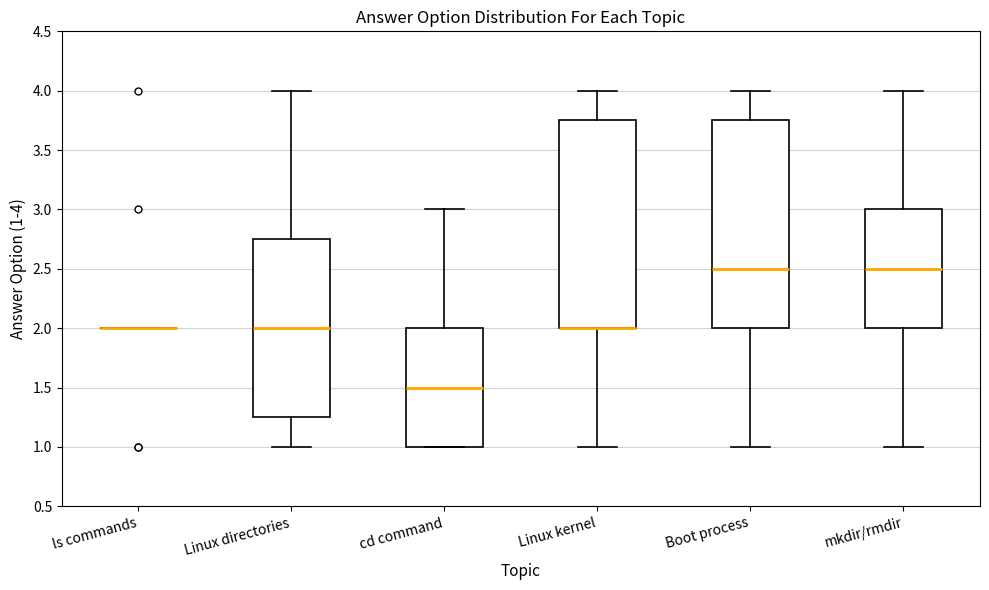

Reading left to right, transcribe this box plot: for each box, give where its median line is, the range the box spans, and where its two whiskers end, as read against the y-axis. The values are not printed on the chart, so give them approximately, as read against the axis.

ls commands: box collapsed to a line at 2.00, whiskers 2.00 to 2.00
Linux directories: median 2.00, box 1.25 to 2.75, whiskers 1.00 to 4.00
cd command: median 1.50, box 1.00 to 2.00, whiskers 1.00 to 3.00
Linux kernel: median 2.00 (drawn on the box's lower edge), box 2.00 to 3.75, whiskers 1.00 to 4.00
Boot process: median 2.50, box 2.00 to 3.75, whiskers 1.00 to 4.00
mkdir/rmdir: median 2.50, box 2.00 to 3.00, whiskers 1.00 to 4.00